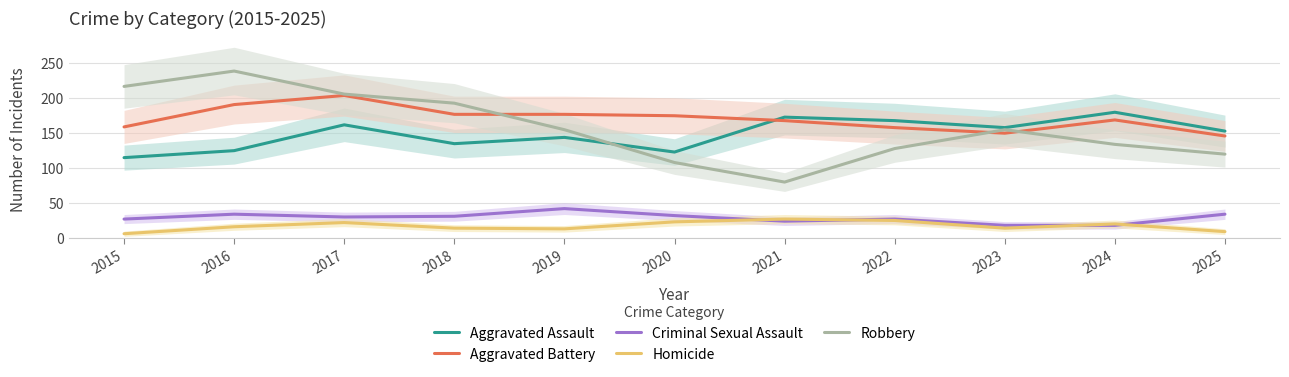

What is the maximum value for Aggravated Battery?

204